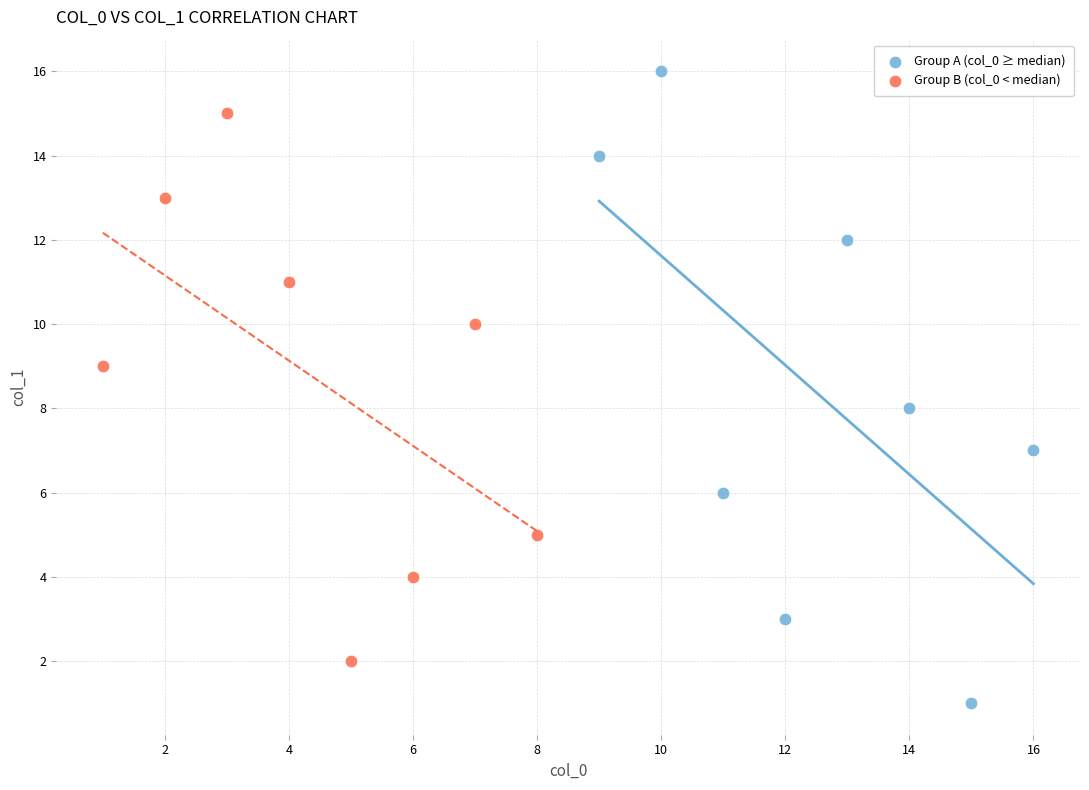

Which series has the largest Y range (max minus min)?

Group A (col_0 ≥ median)